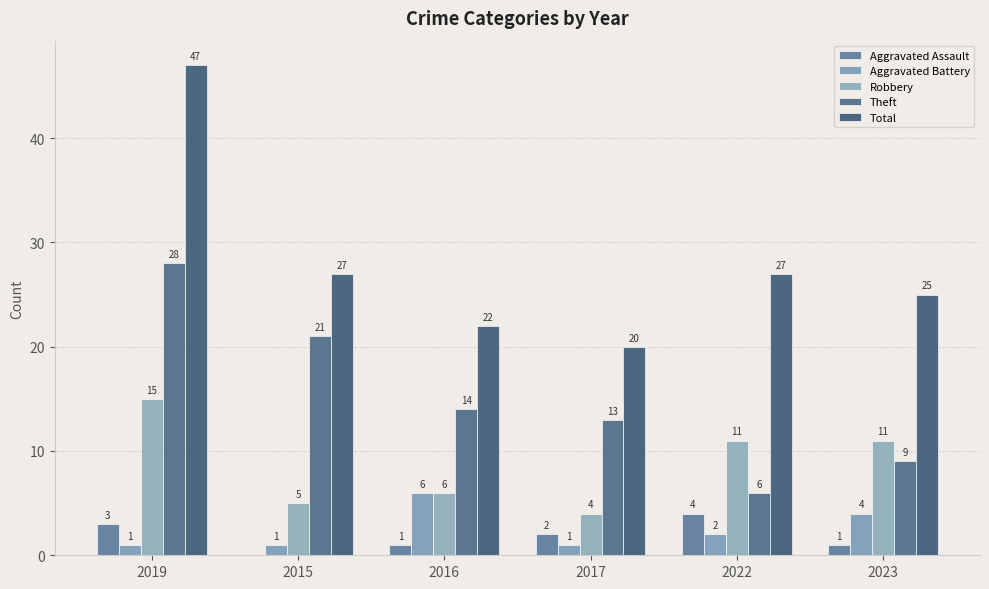

Are the bars horizontal?

No